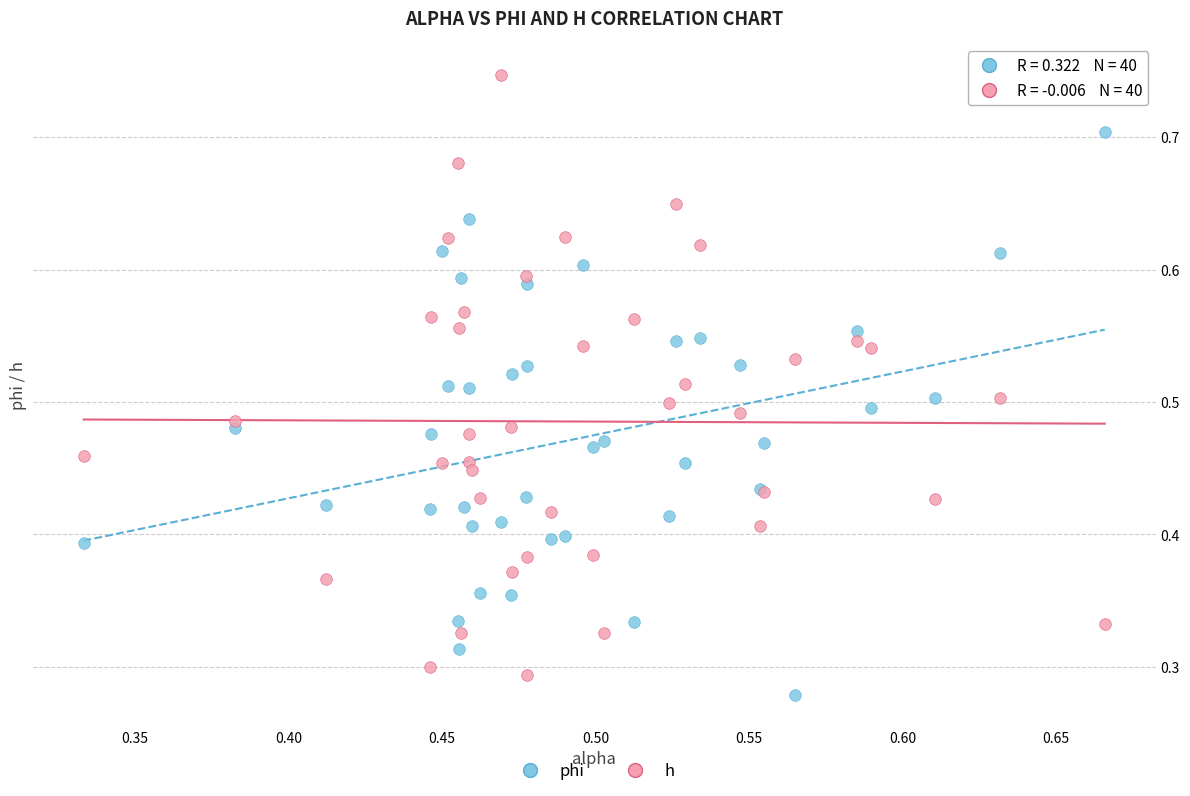

Which series has the widest spread of Y values?

h